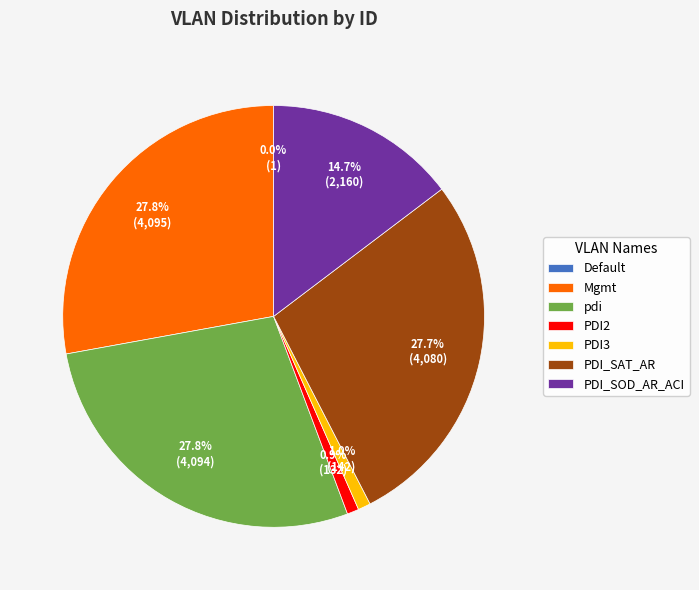

The pdi slice represents 28% of the pie. True or false?

True